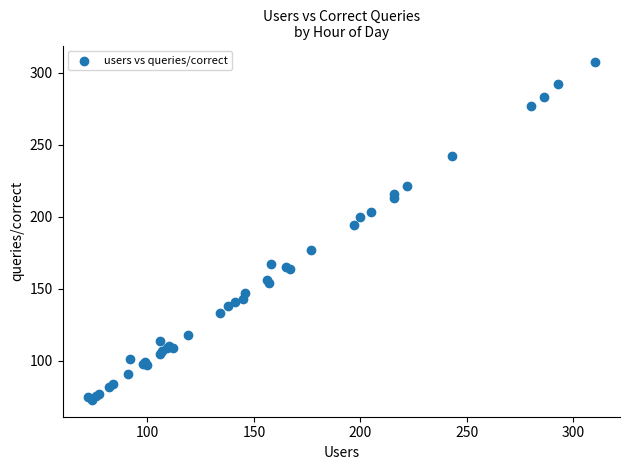

What Y value in the scatter plot is closest to 190?

194